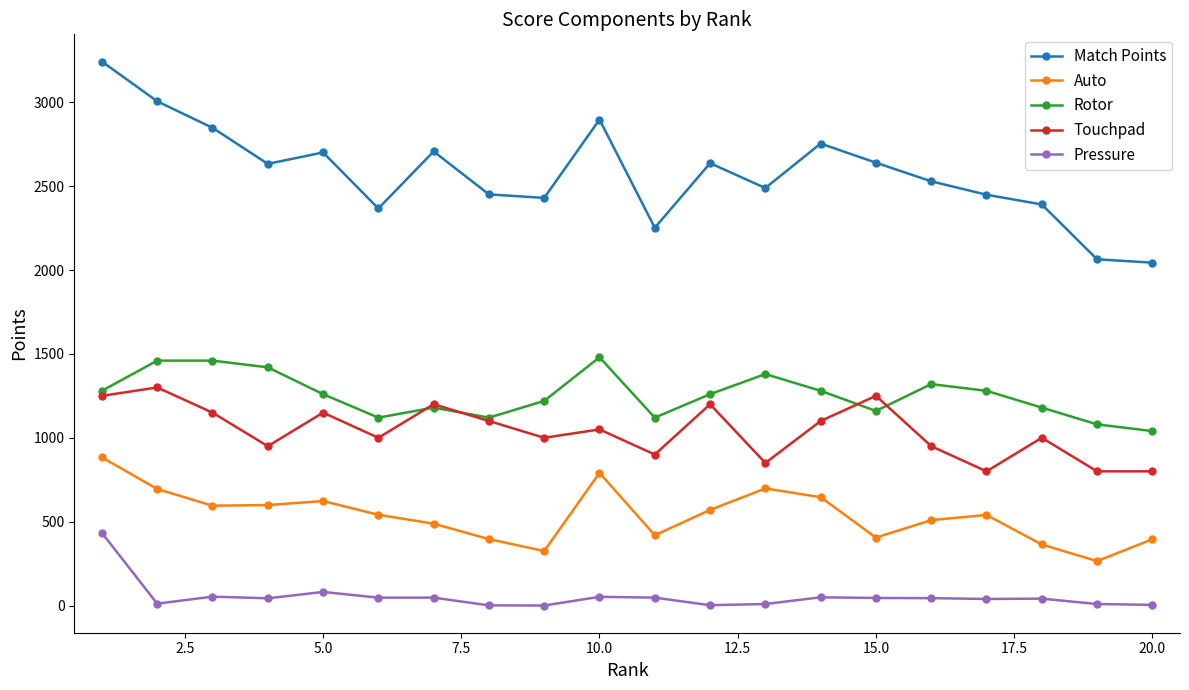

Which series has the largest range (max minus min)?

Match Points